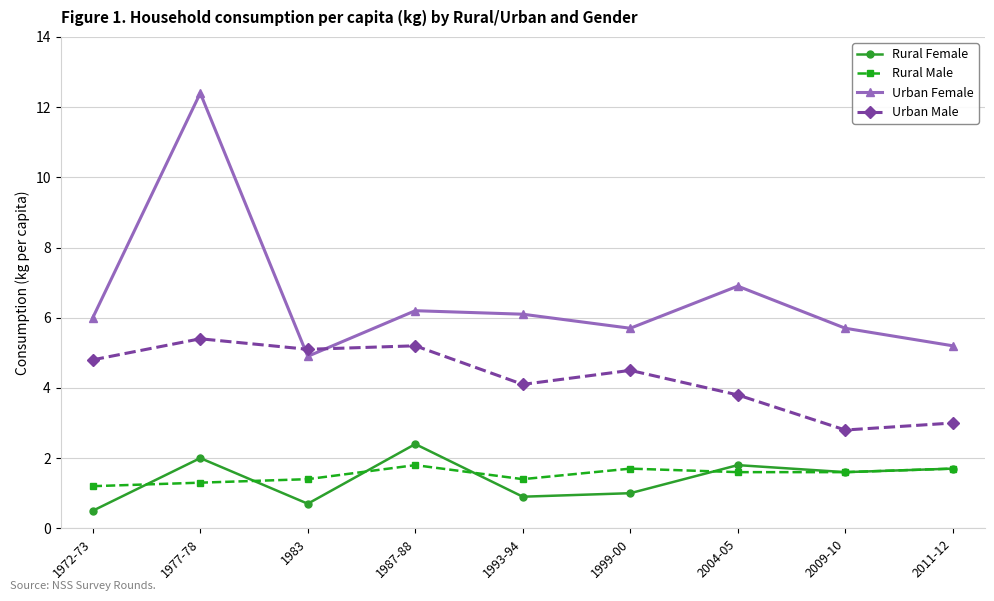

How many interior local valleys does the Urban Female series have?

2